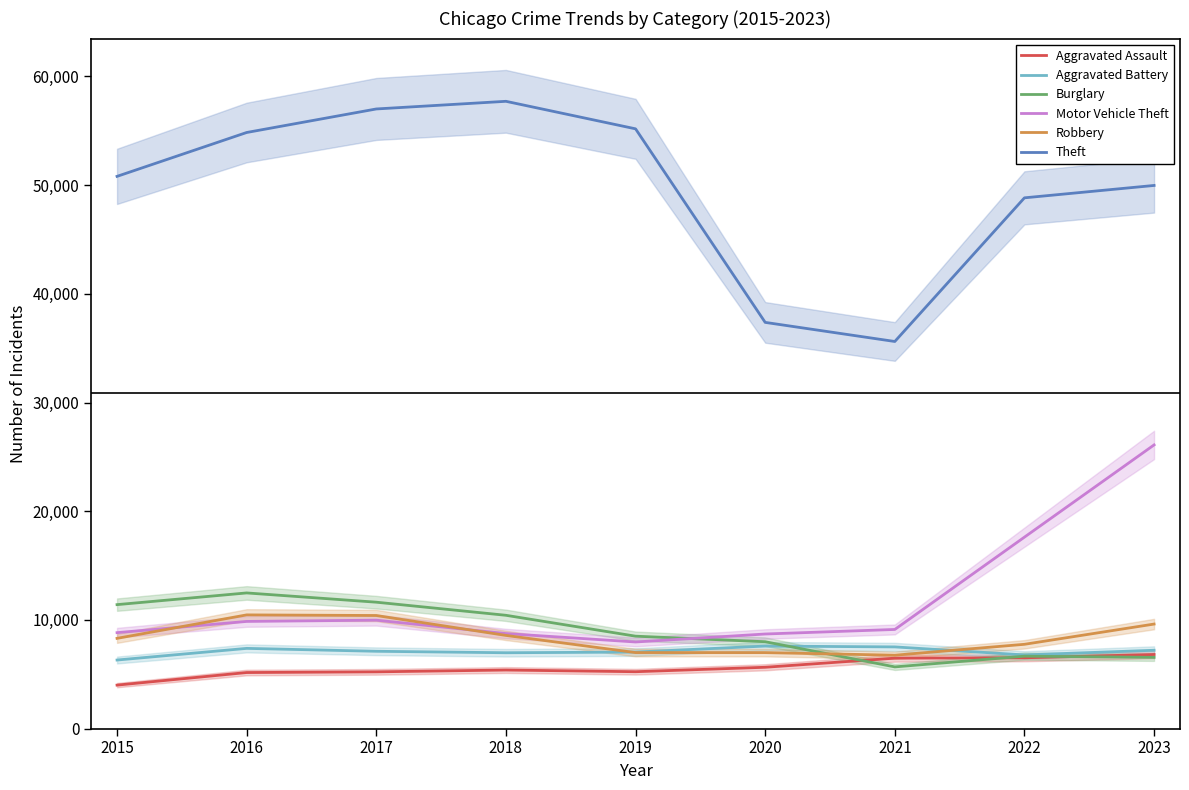

True or false: Motor Vehicle Theft and Aggravated Battery intersect in this chart.

False